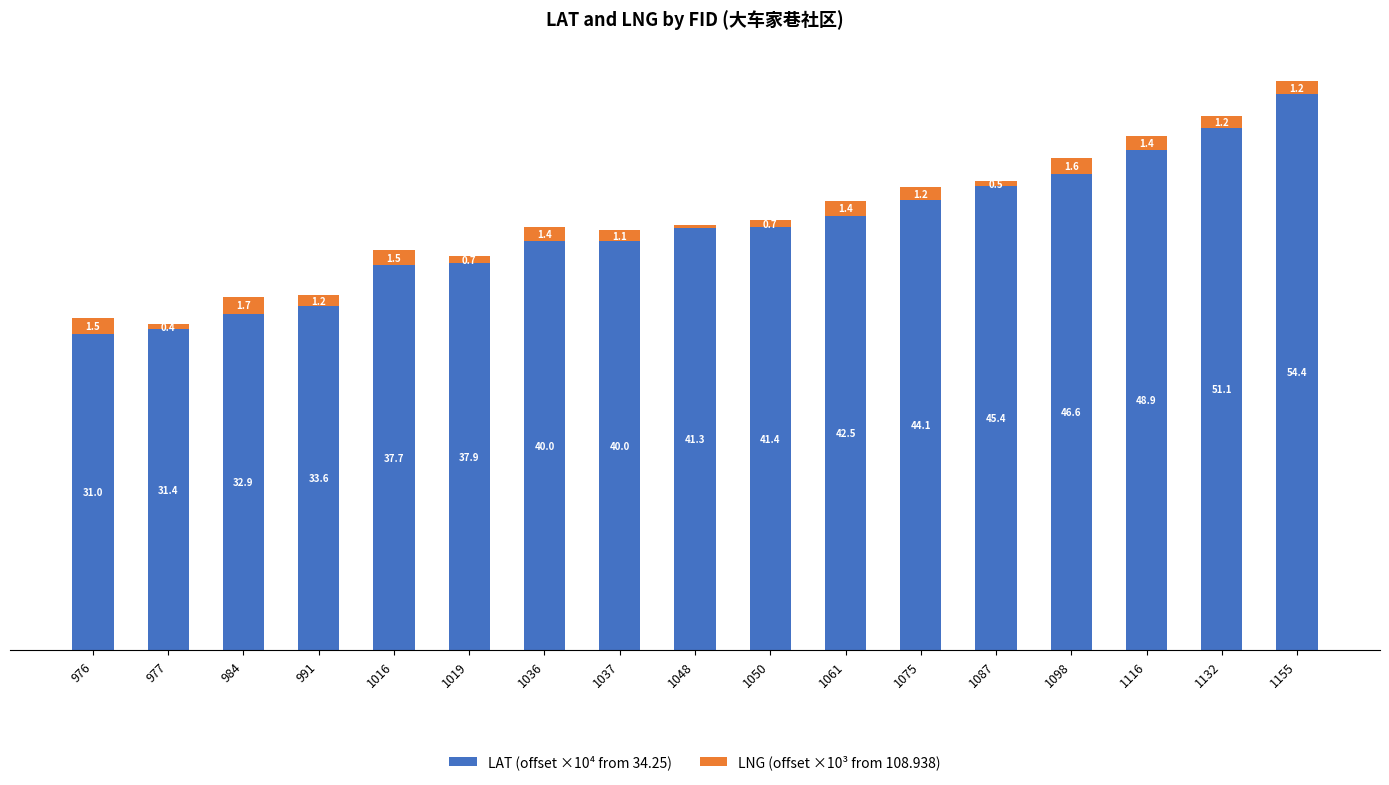

Where does the LNG (offset ×10³ from 108.938) series first go above 1?

976